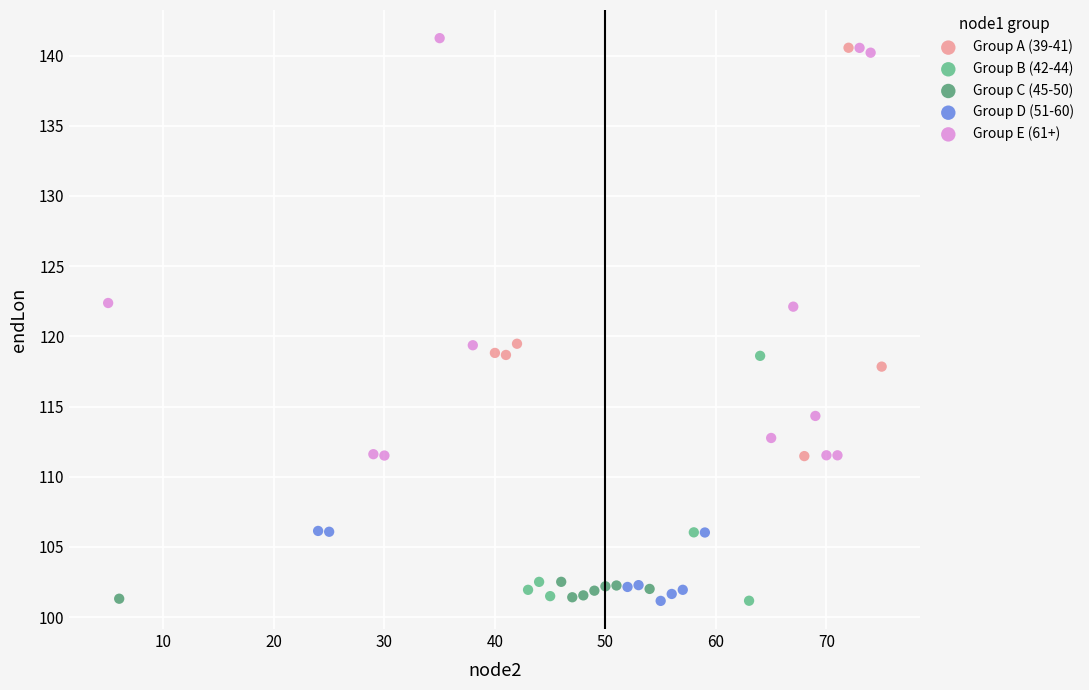

What are all the series names shown in the legend?

Group A (39-41), Group B (42-44), Group C (45-50), Group D (51-60), Group E (61+)